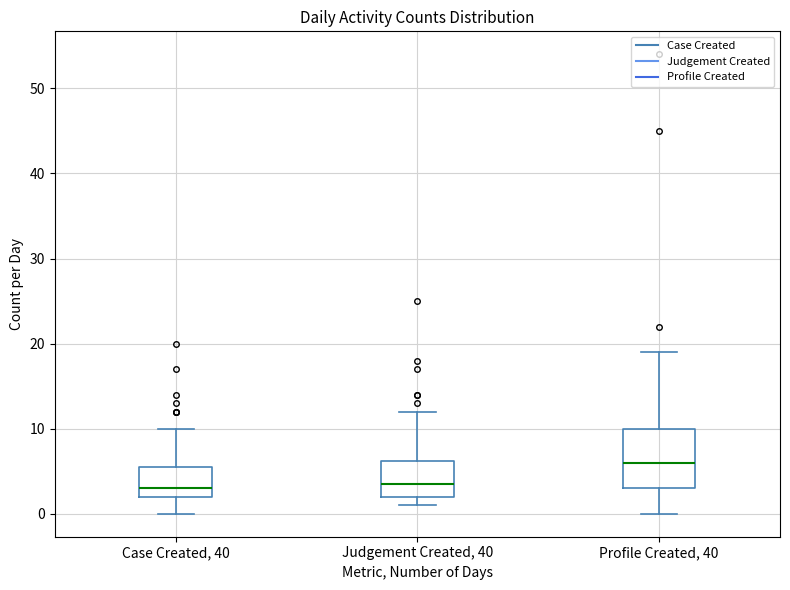

Where does the lower whisker of the box for Profile Created, 40 end on the y-axis? The values are not printed on the chart, so give them approximately, as read against the axis.

0